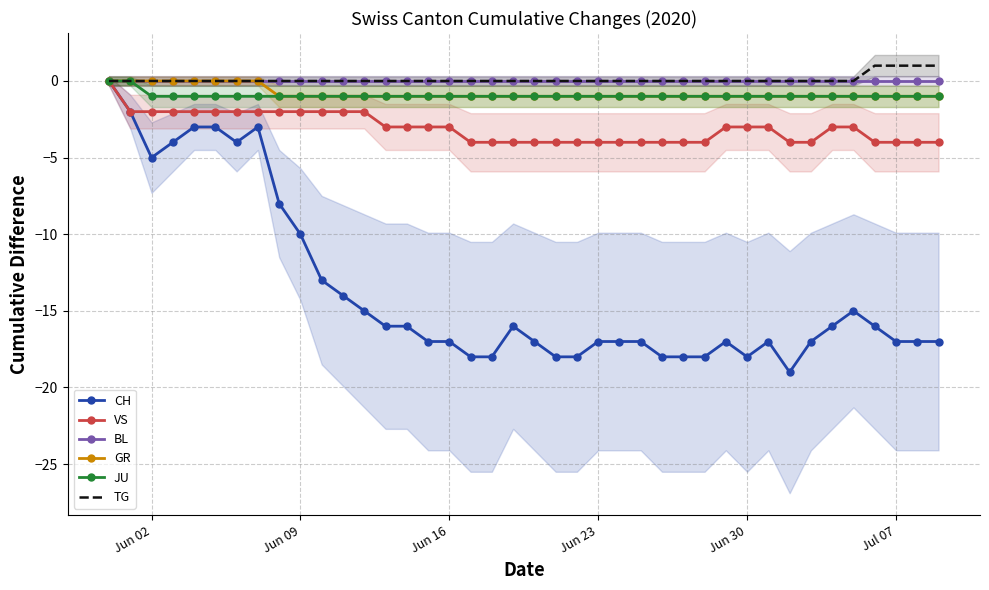

How many data points in VS are less than -3?

18